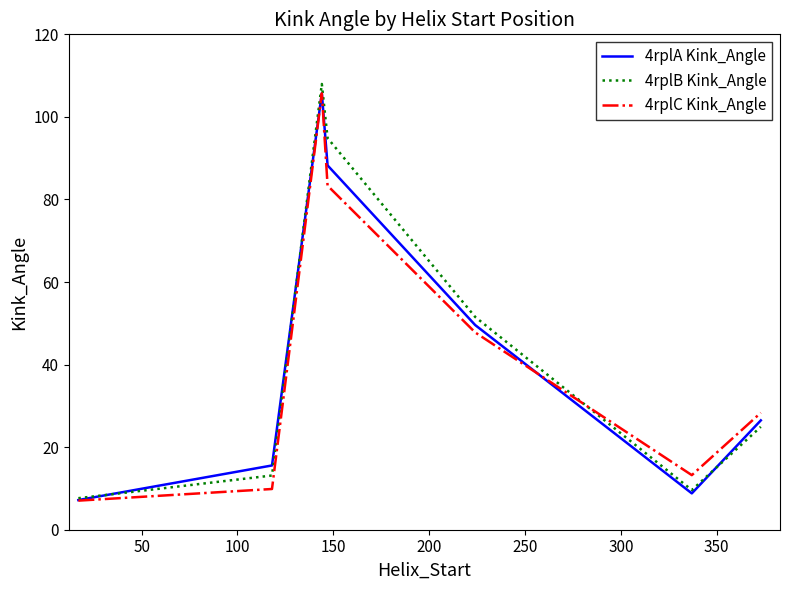

After their last crossing, which series has the higher values: 4rplC Kink_Angle or 4rplA Kink_Angle?

4rplC Kink_Angle